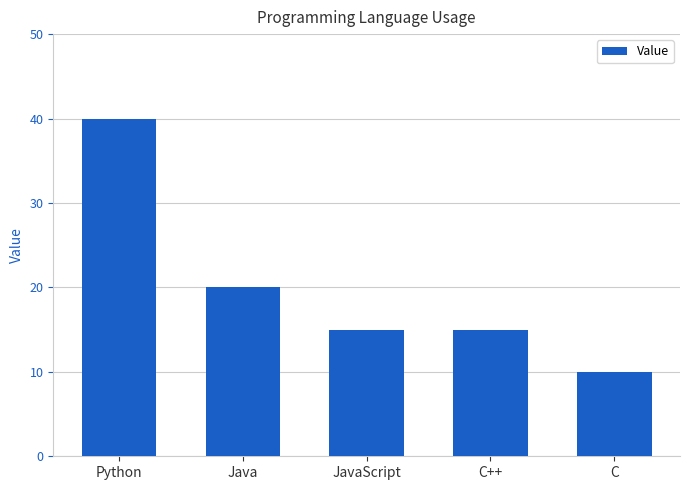

How many distinct data groups are displayed?

1